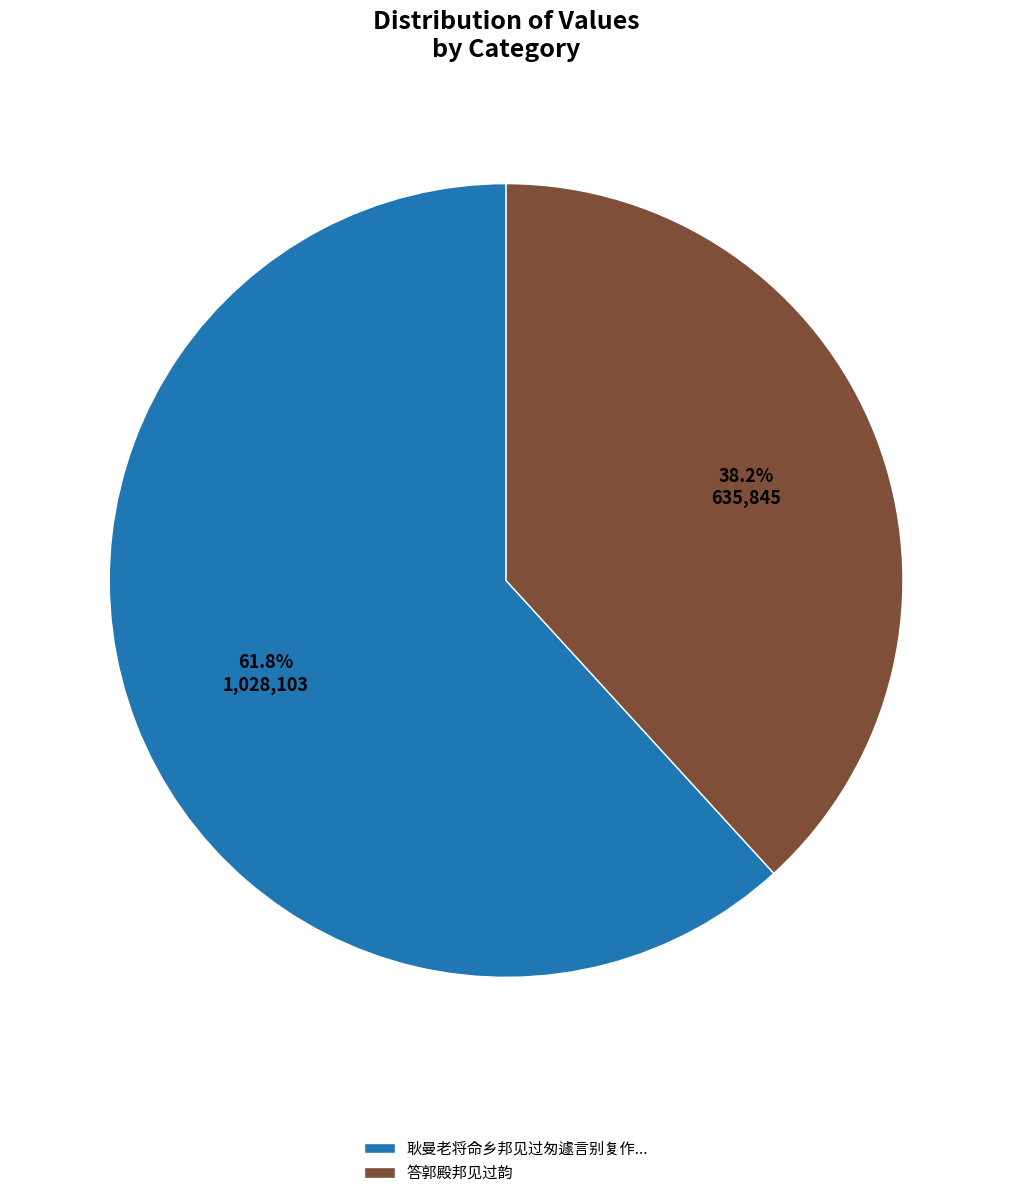

Does 答郭殿邦见过韵 represent more than half of the total?

No